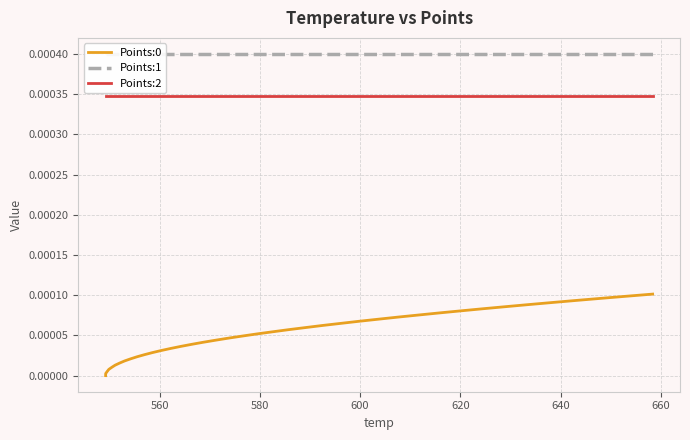

Reading left to right, transcribe all the data shown in this chart.

Points:0: 0.0	0.0	0.0	0.0	0.0	0.0	0.0	0.0	0.0	0.0	0.0	0.0	0.0	0.0	0.0	0.0	0.0	0.0	0.0	0.0	0.0	0.0	0.0	0.0	0.0	0.0	0.0	0.0	0.0	0.0	0.0	0.0	0.0	0.0	0.0	0.0	0.0	0.0	0.0	0.0
Points:1: 0.0	0.0	0.0	0.0	0.0	0.0	0.0	0.0	0.0	0.0	0.0	0.0	0.0	0.0	0.0	0.0	0.0	0.0	0.0	0.0	0.0	0.0	0.0	0.0	0.0	0.0	0.0	0.0	0.0	0.0	0.0	0.0	0.0	0.0	0.0	0.0	0.0	0.0	0.0	0.0
Points:2: 0.0	0.0	0.0	0.0	0.0	0.0	0.0	0.0	0.0	0.0	0.0	0.0	0.0	0.0	0.0	0.0	0.0	0.0	0.0	0.0	0.0	0.0	0.0	0.0	0.0	0.0	0.0	0.0	0.0	0.0	0.0	0.0	0.0	0.0	0.0	0.0	0.0	0.0	0.0	0.0